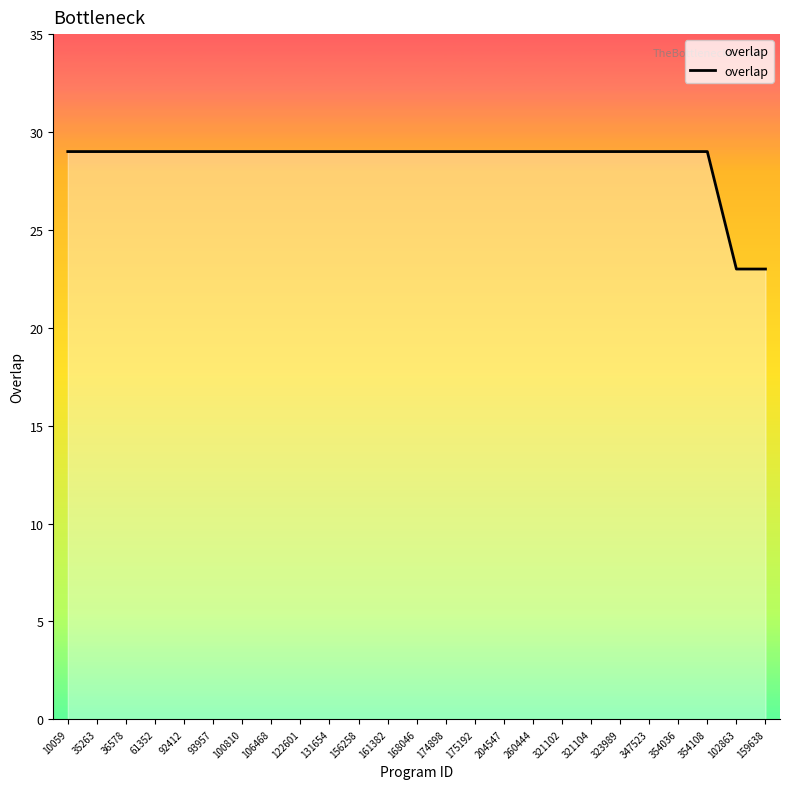

How many lines are shown in the chart?

1